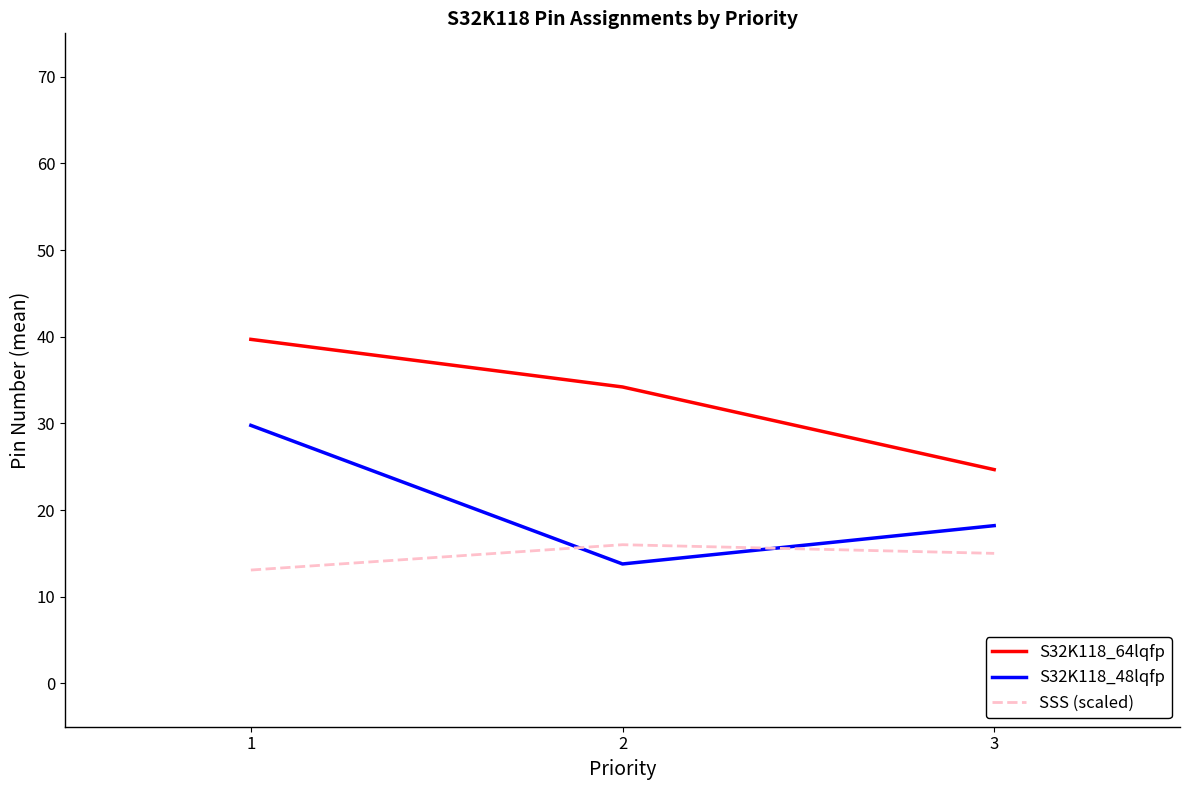

What is the sum of the S32K118_48lqfp values at 1 and 3?

48.0